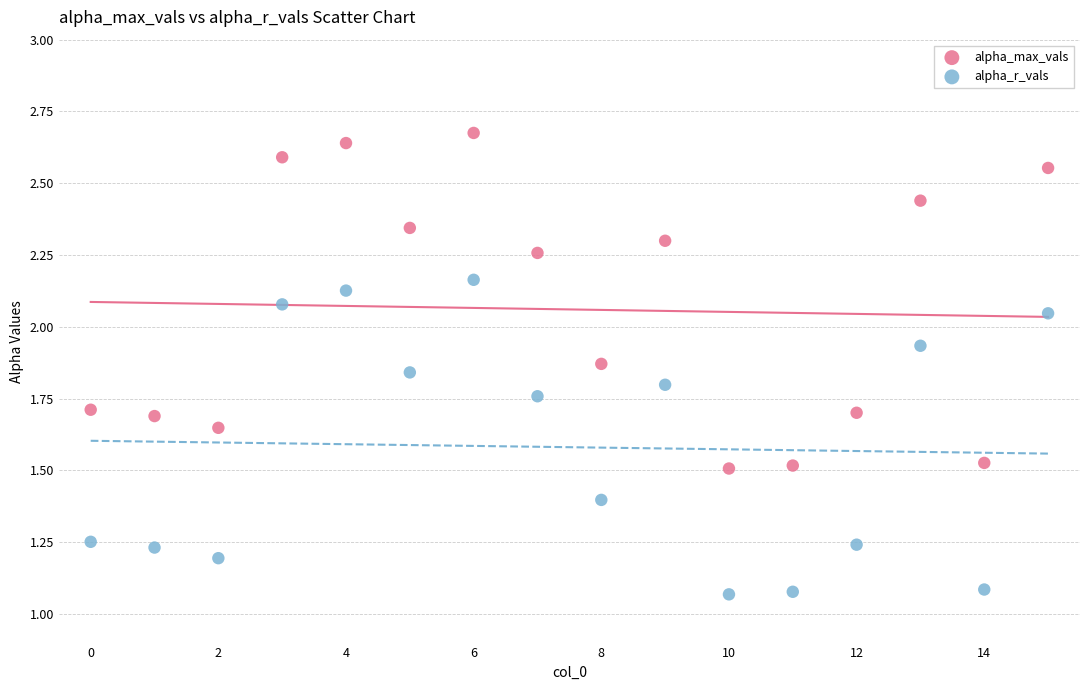

Which series reaches the minimum Y coordinate?

alpha_r_vals